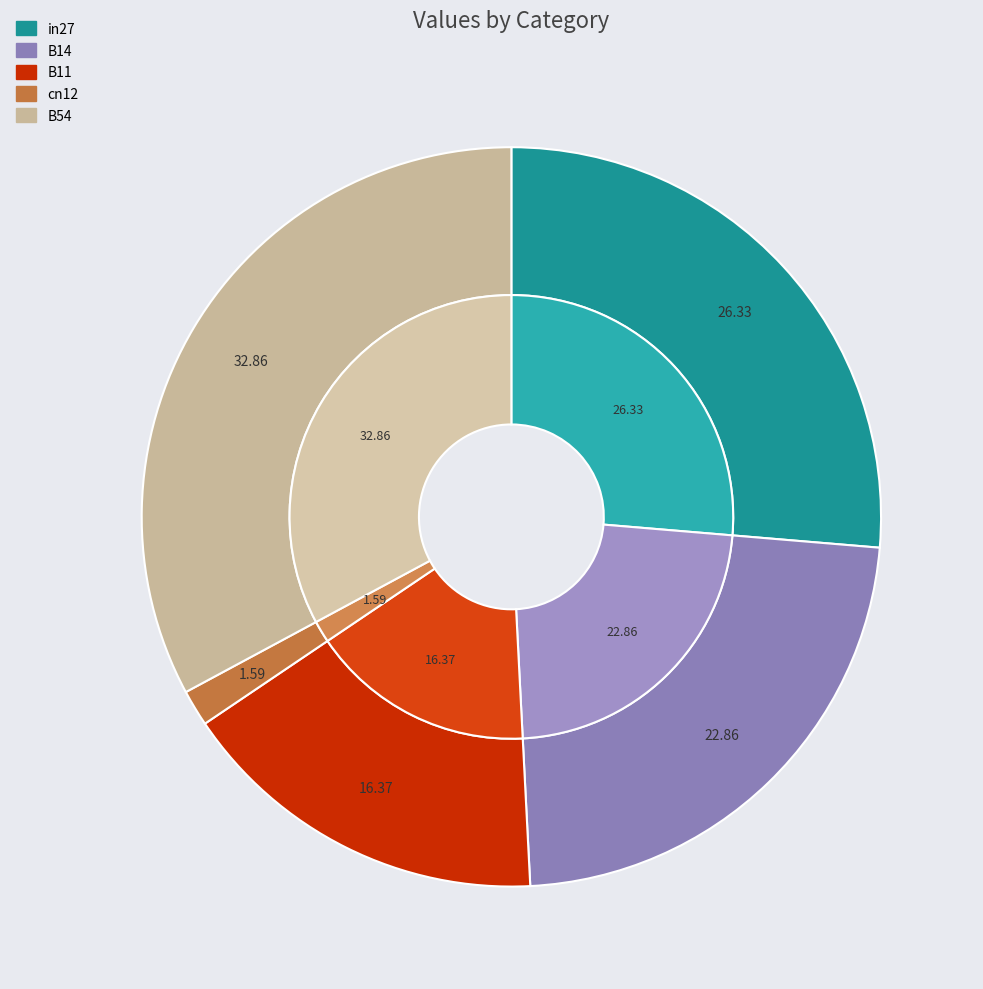

What is the smallest slice in the pie chart?

cn12